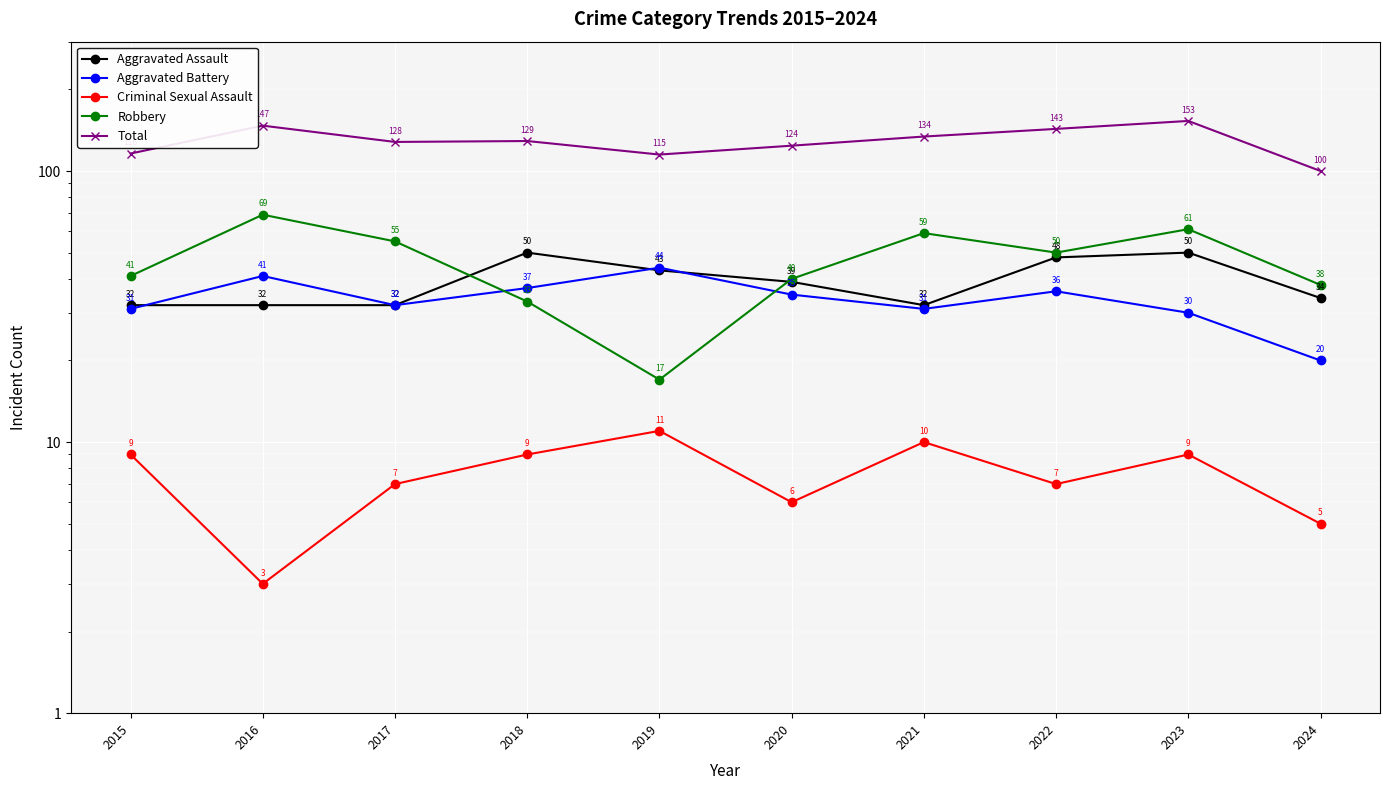

Which label corresponds to the smallest value in the chart?

2016